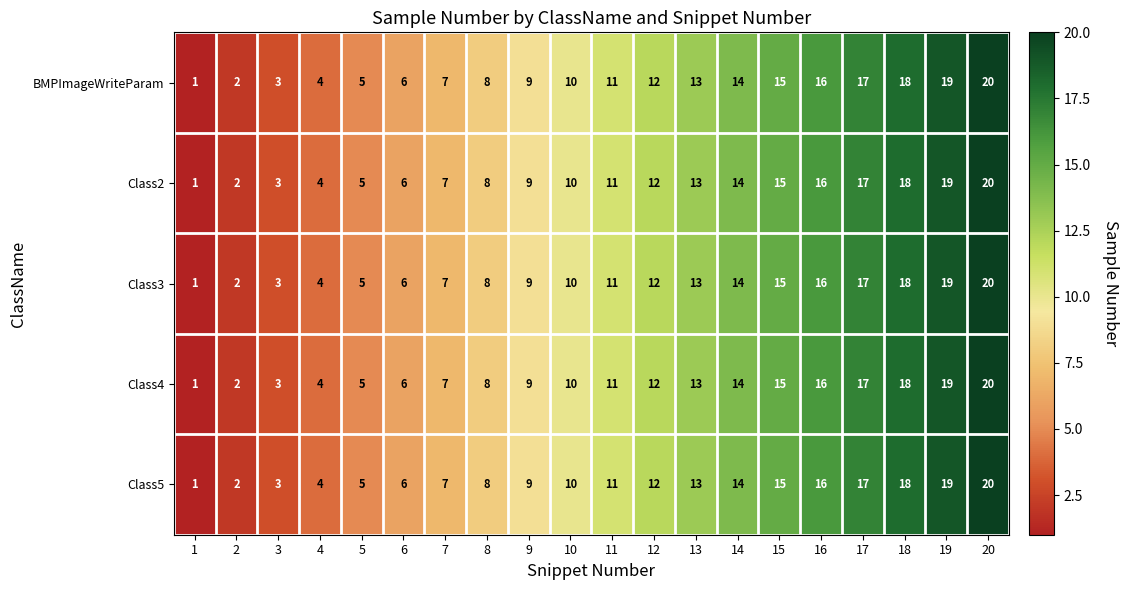

Is it true that Class2 equals 1 at 1?

True